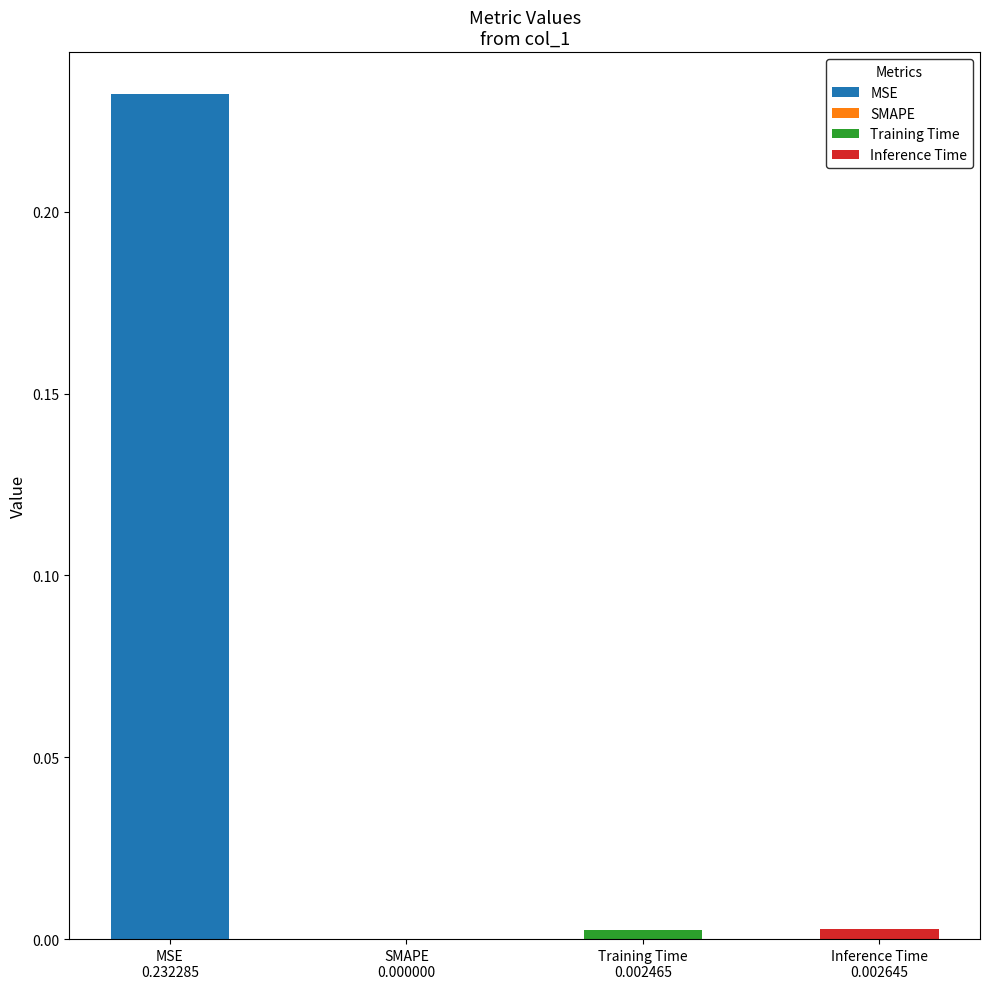

Between SMAPE and Inference Time, which is larger?

Inference Time